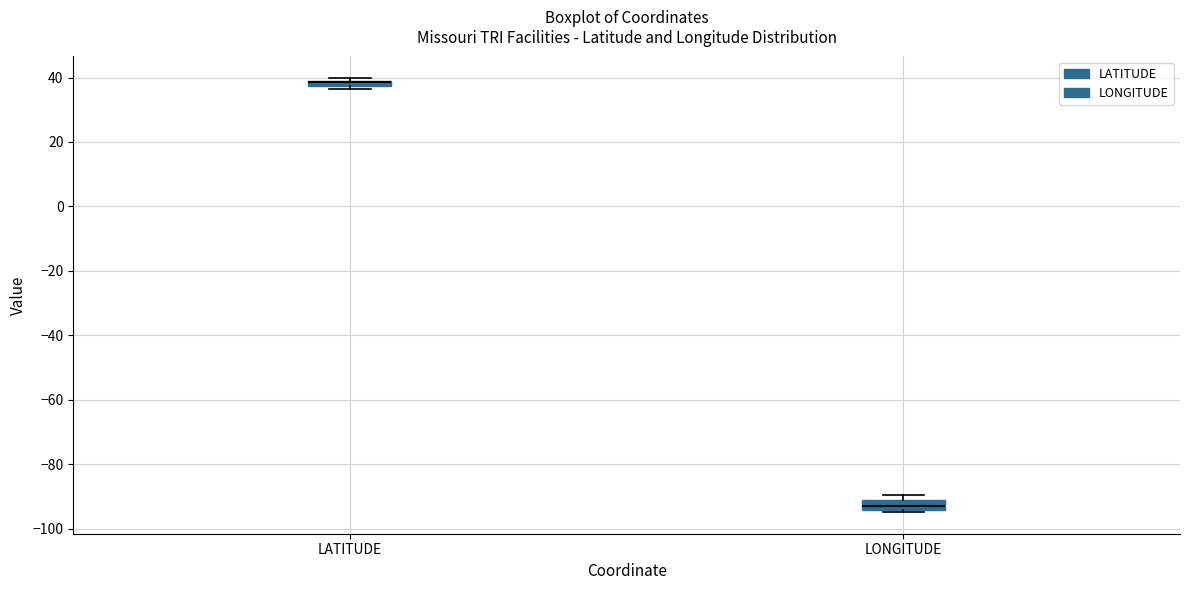

Where is the lower edge of the box for LONGITUDE on the y-axis? The values are not printed on the chart, so give them approximately, as read against the axis.

-94